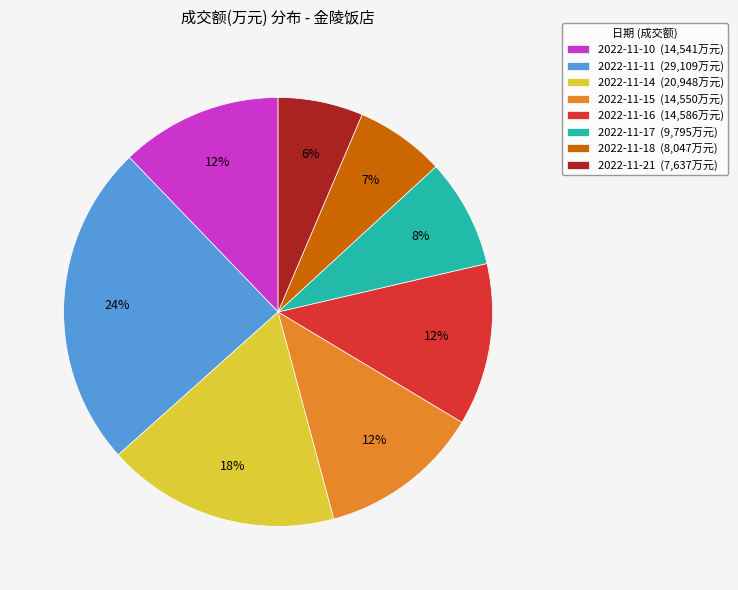

What percentage is the 2022-11-10 slice, to the nearest percent?

12%